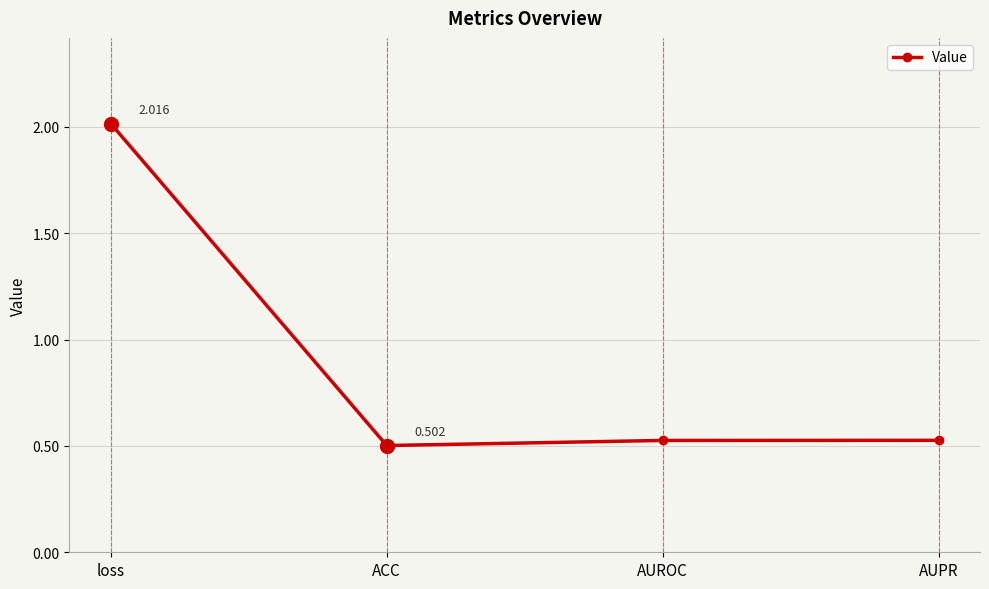

At which category does the data reach its first local valley?

ACC